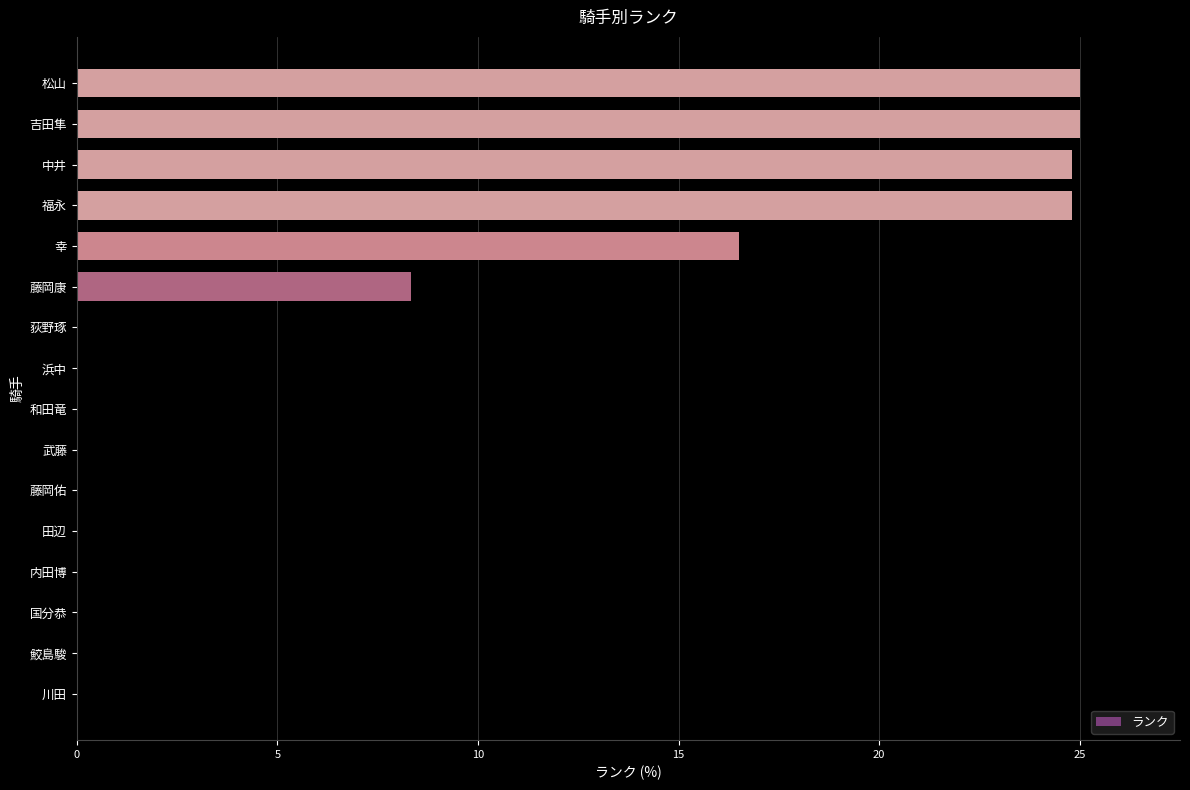

Between 鮫島駿 and 中井, which is larger?

中井